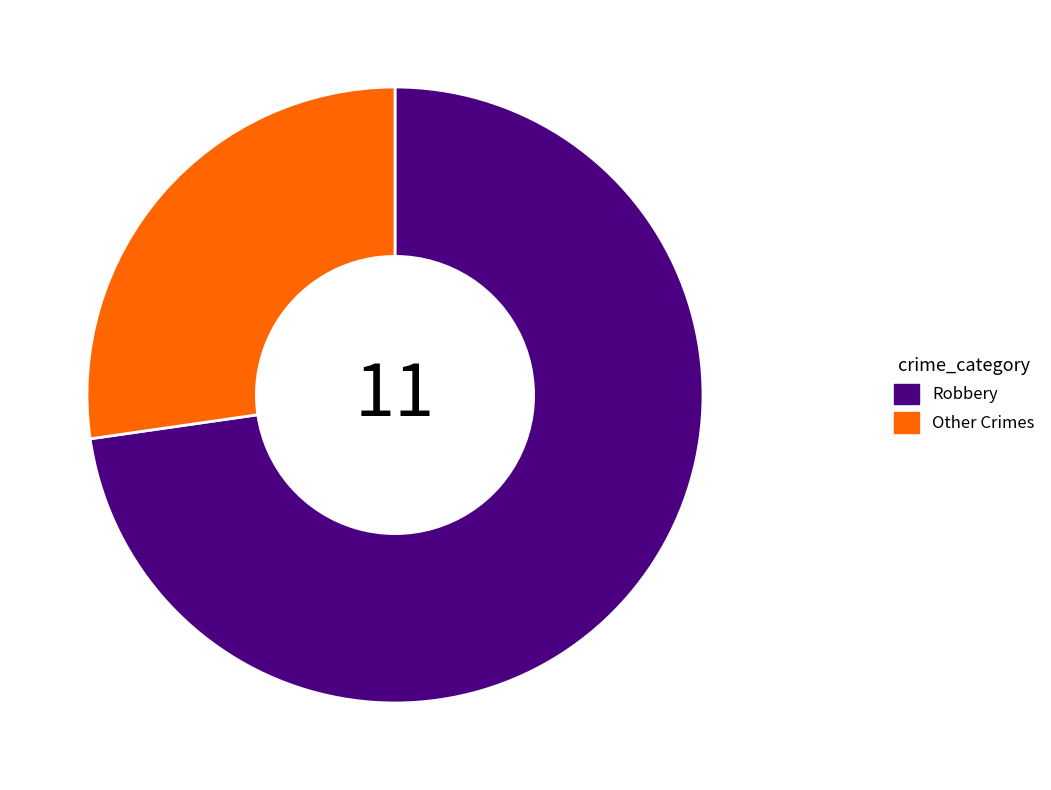

True or false: Other Crimes accounts for 27% of the total.

True